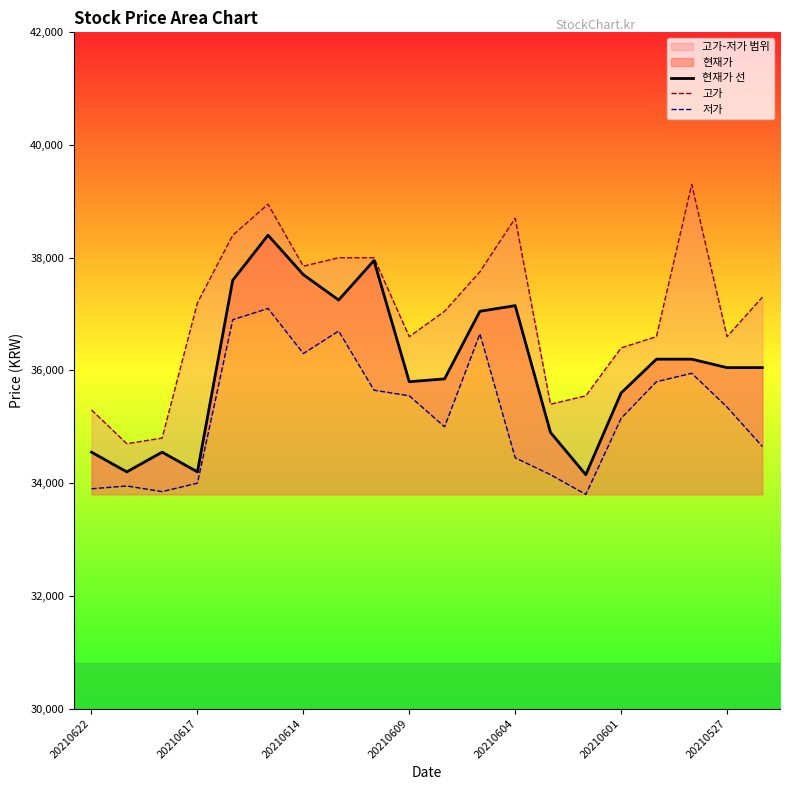

What is the highest value of the 현재가 선 series?

38400